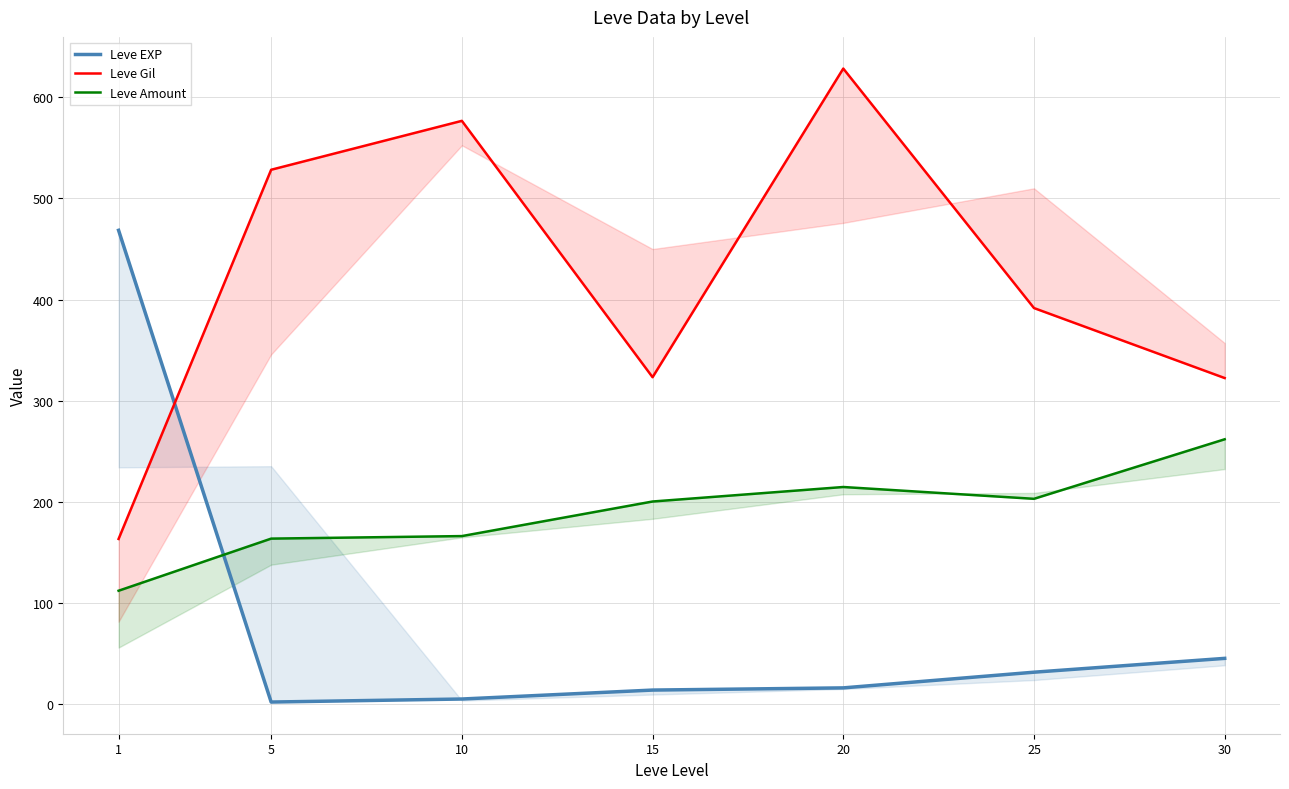

Between which two adjacent categories do Leve EXP and Leve Gil first intersect?

1 and 5